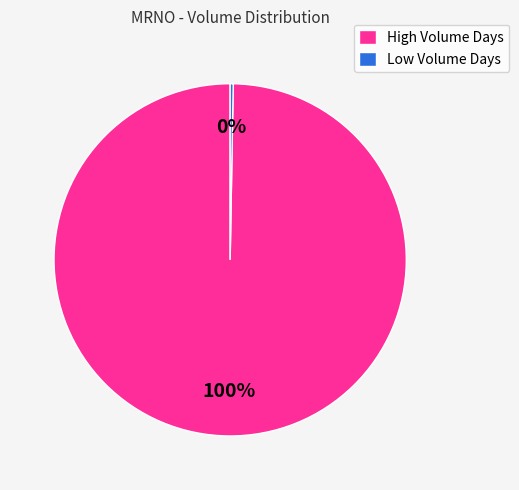

Combined, do High Volume Days and Low Volume Days account for over 50%?

Yes